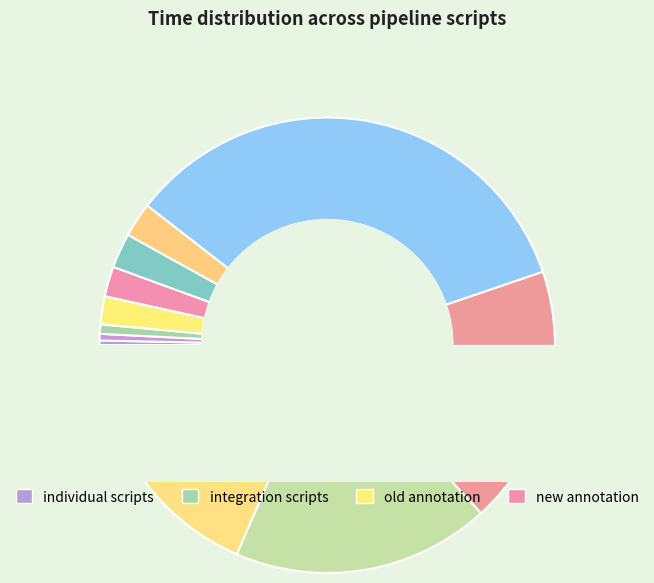

Combined, do annotation old and BL_N + BL_C (old) account for over 50%?

No